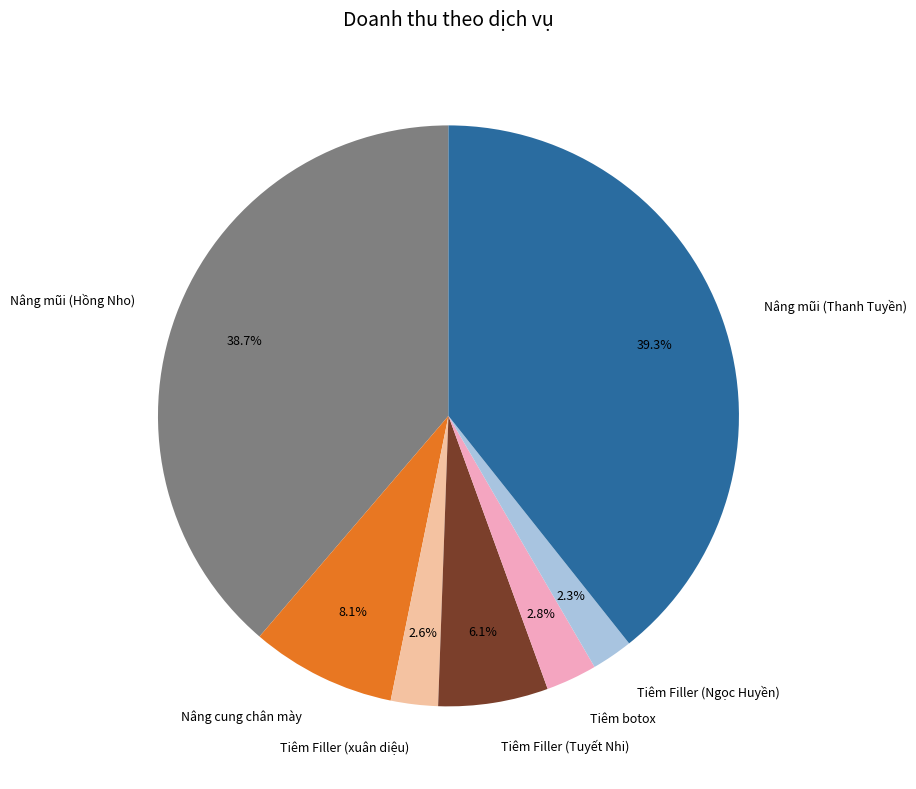

Which slice is the largest?

Nâng mũi (Thanh Tuyền)